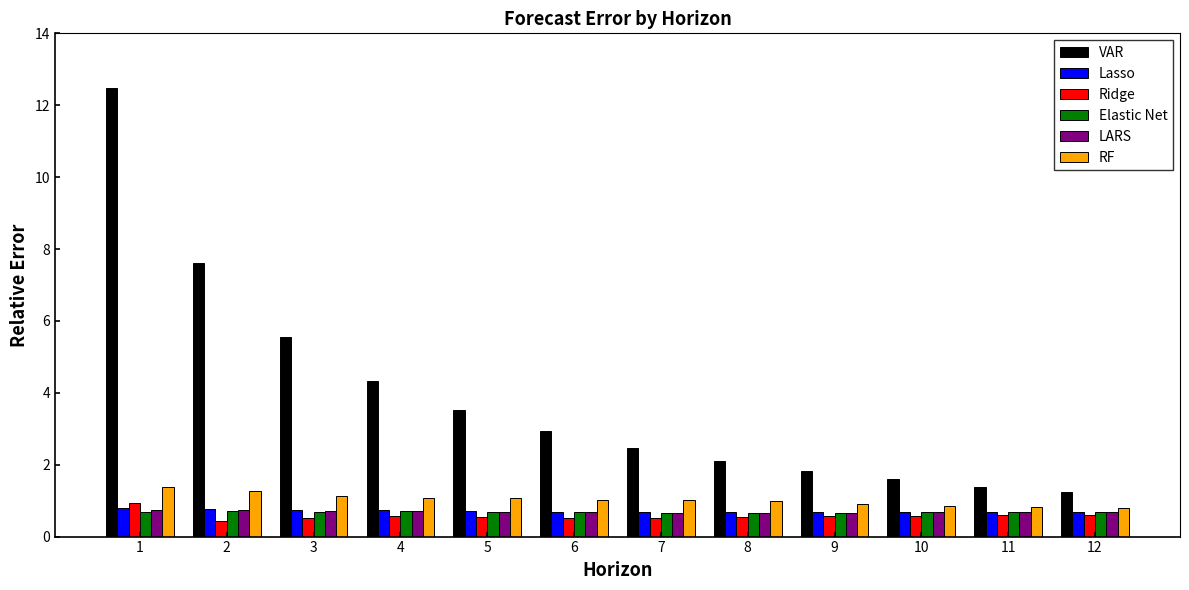

What is the spread (max minus min) of values at 2?

7.2